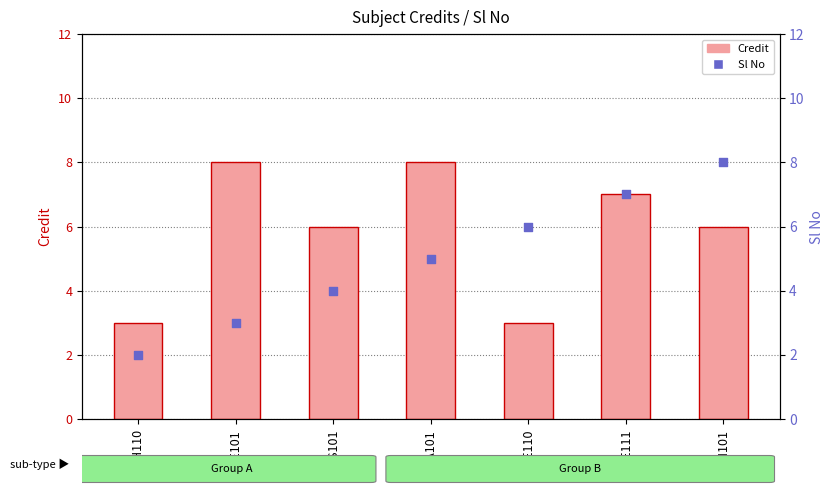

What are all the series names shown in the legend?

Credit, Sl No